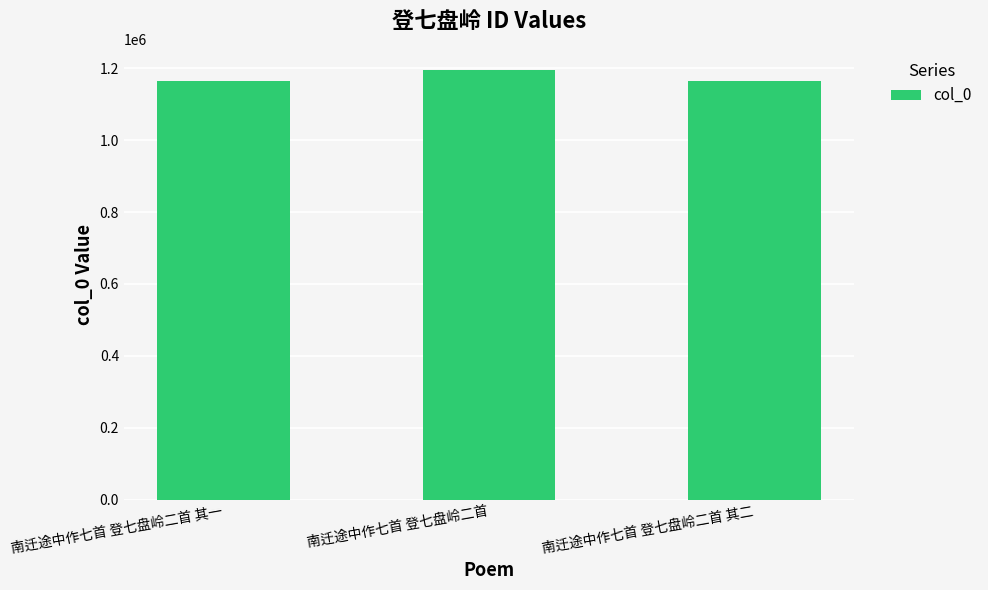

The chart shows a value of 457826 at 南迁途中作七首 登七盘岭二首 其一. True or false?

False